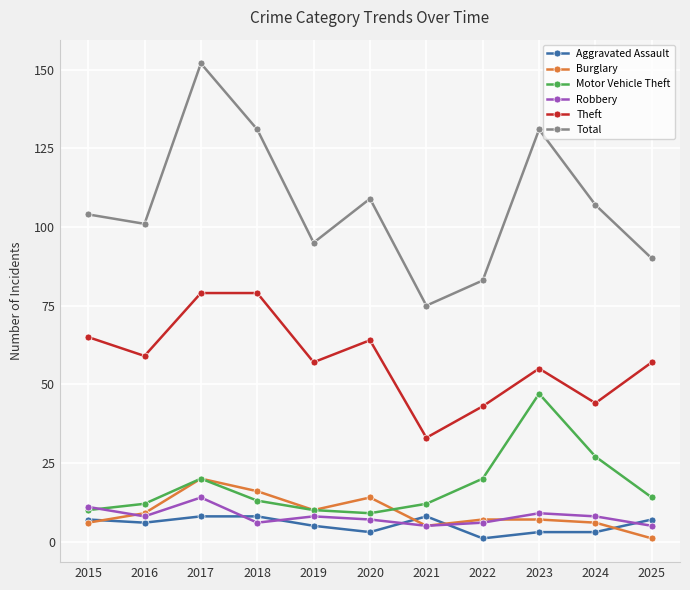

Is the value of Aggravated Assault at 2025 greater than the value of Total at 2022?

No